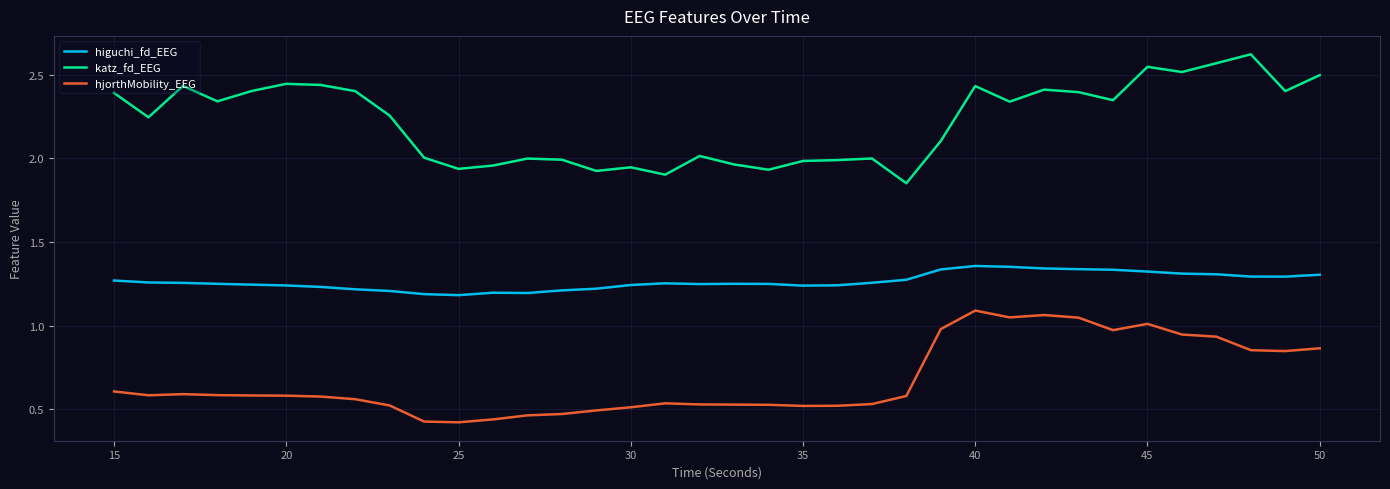

Which series has the widest spread of values?

katz_fd_EEG